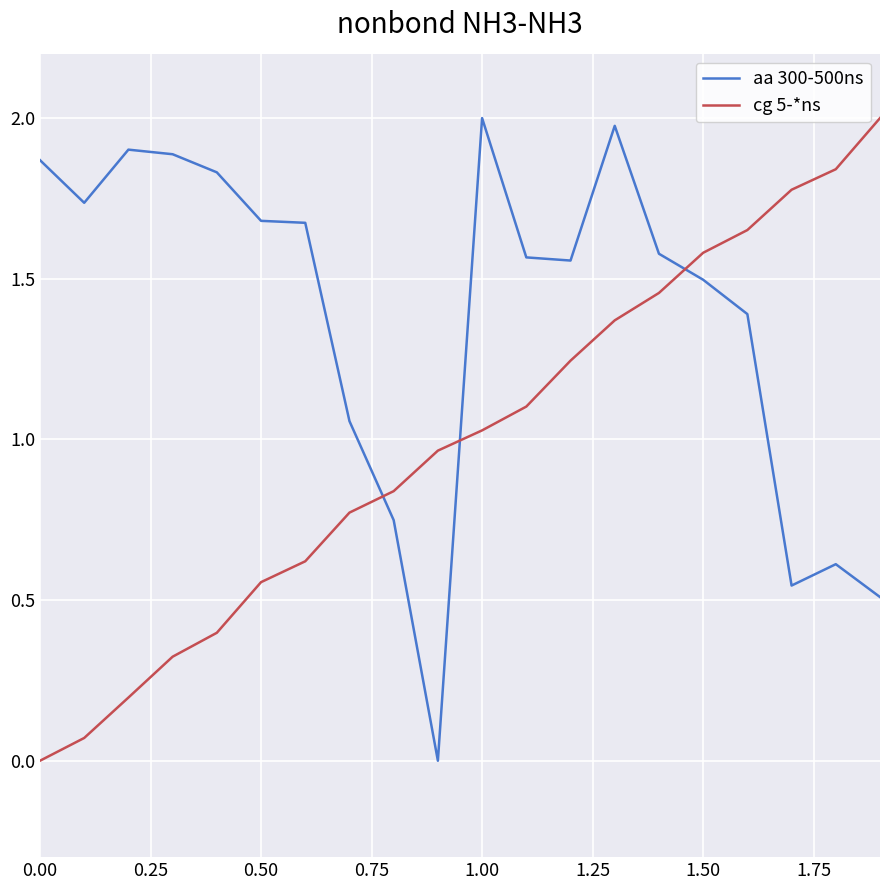

Count the number of data series in this chart.

2